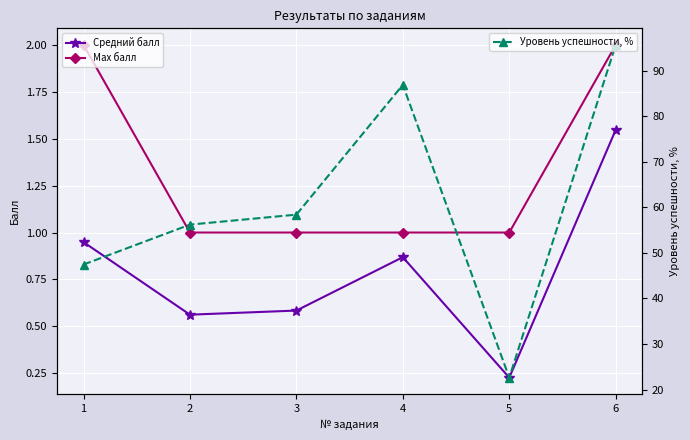

What is the total value across all series at 5?

23.9